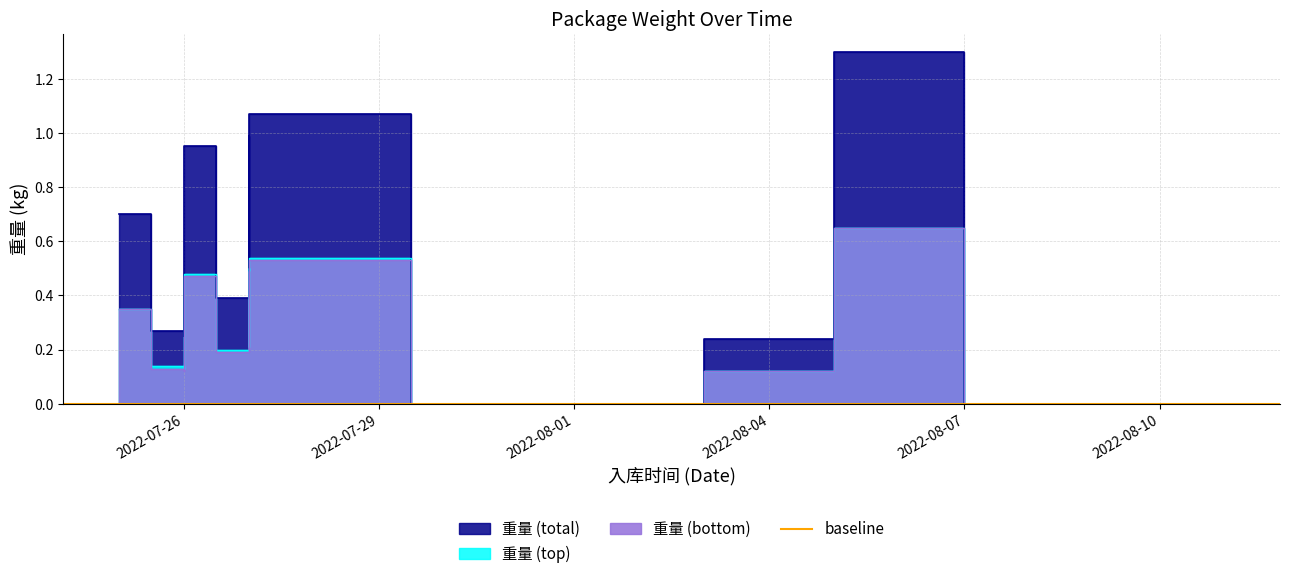

Which label corresponds to the largest value in the chart?

2022-08-05